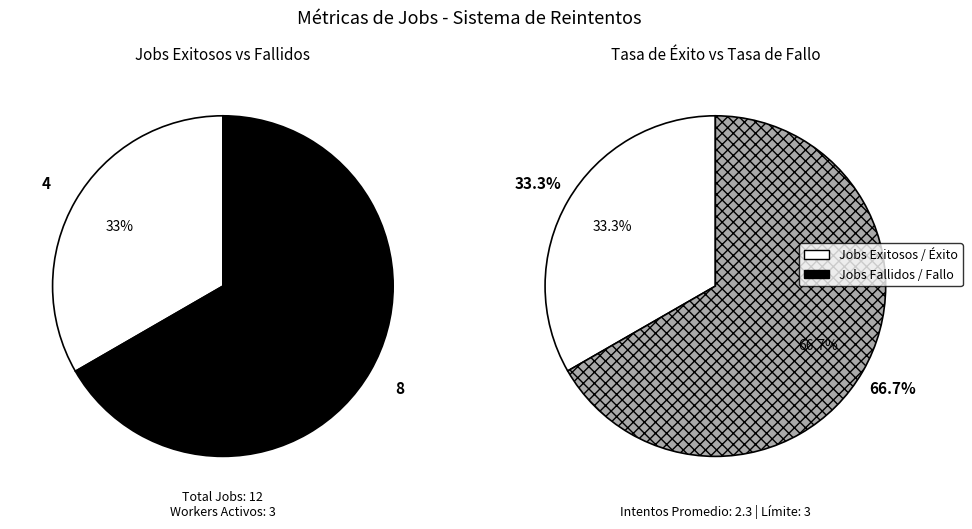

Approximately how many times larger is the value at Jobs Fallidos compared to Jobs Exitosos?

2.0